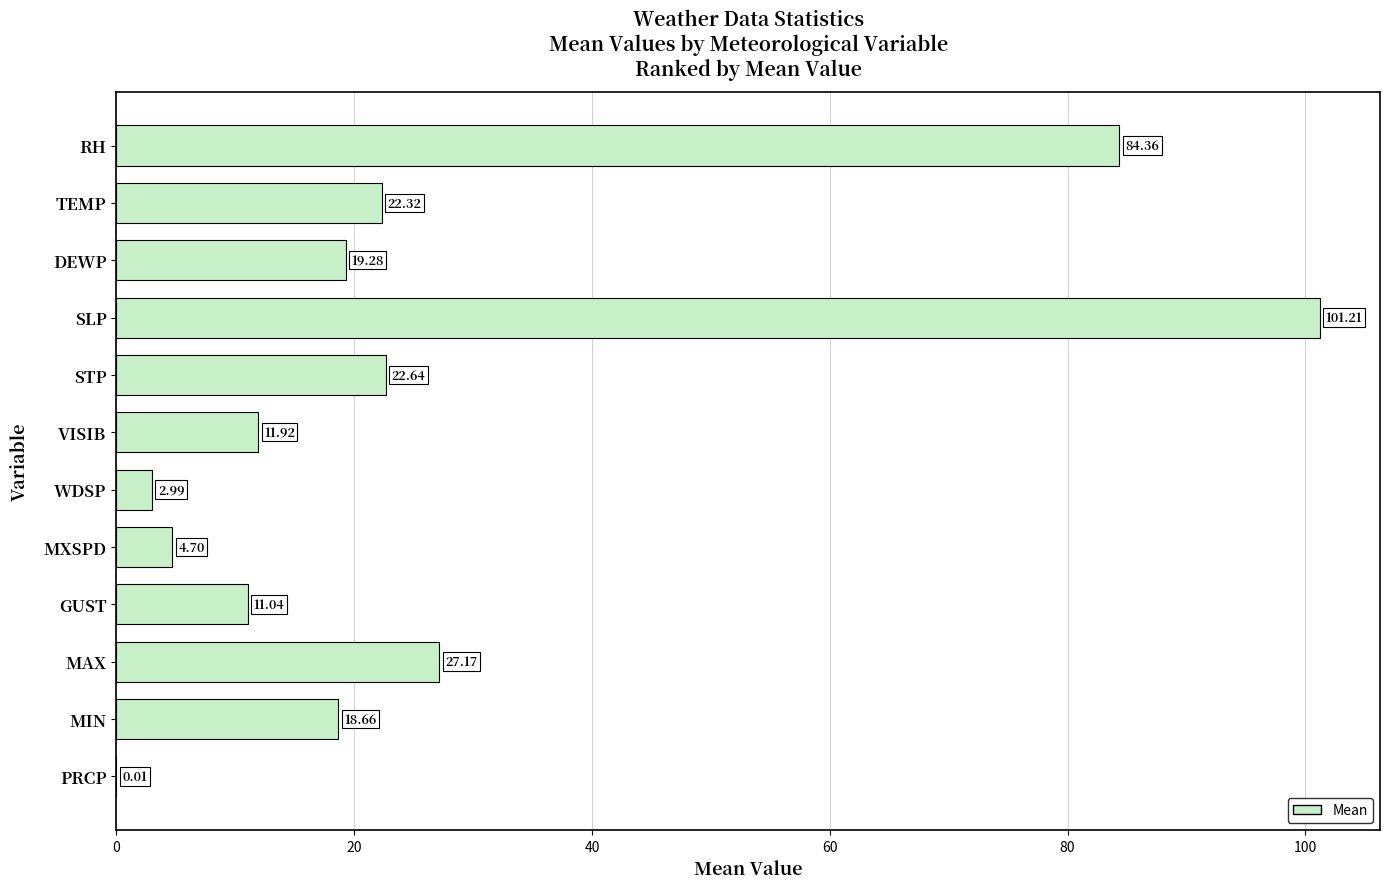

At which label is the value closest to 50?

MAX